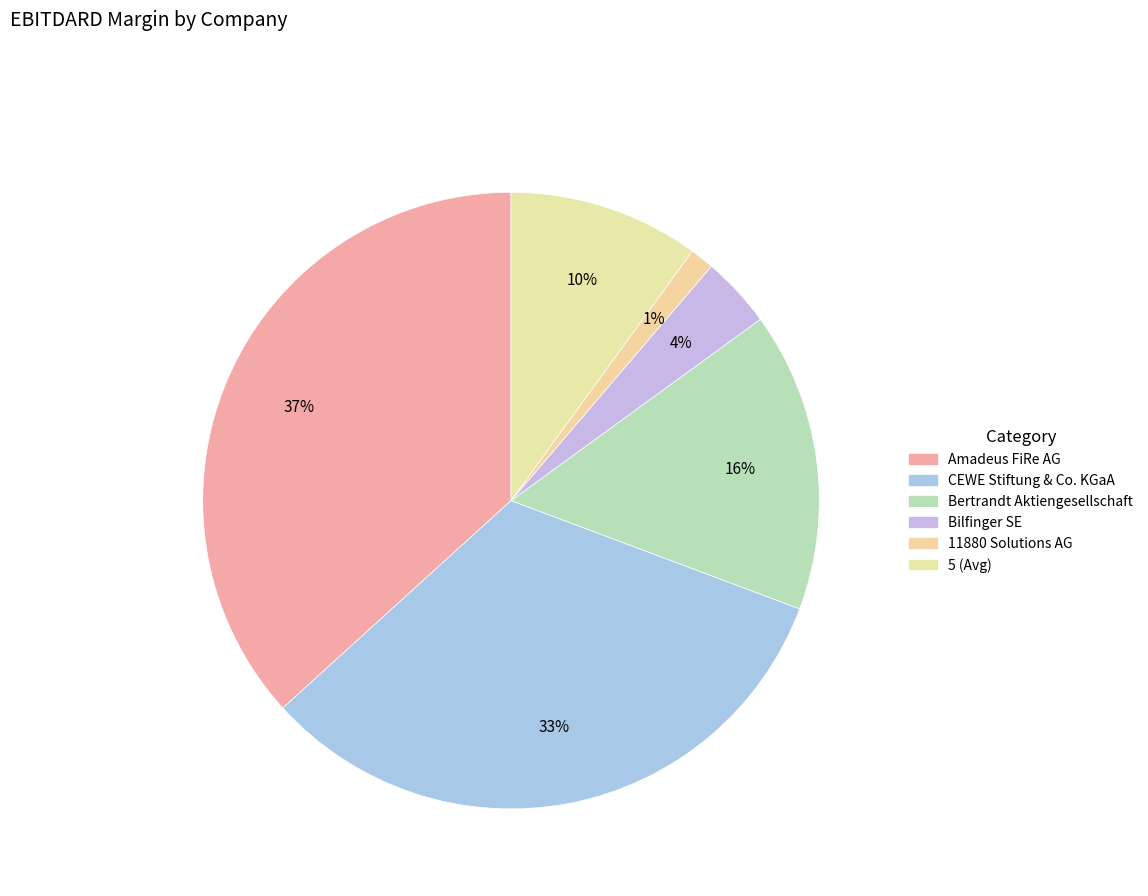

True or false: Bertrandt Aktiengesellschaft accounts for 16% of the total.

True